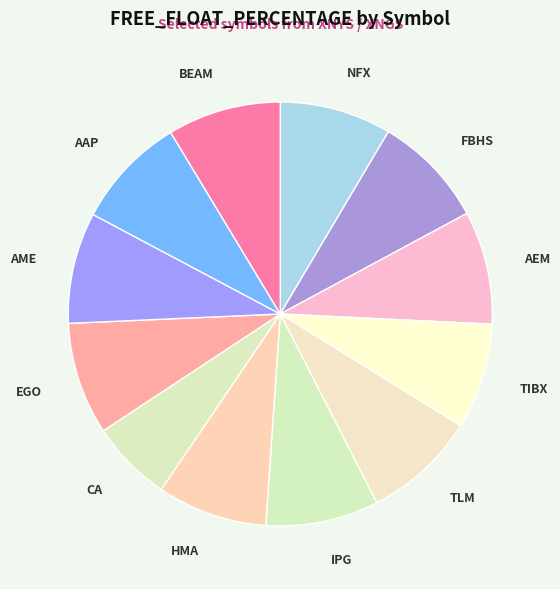

True or false: HMA accounts for 20% of the total.

False